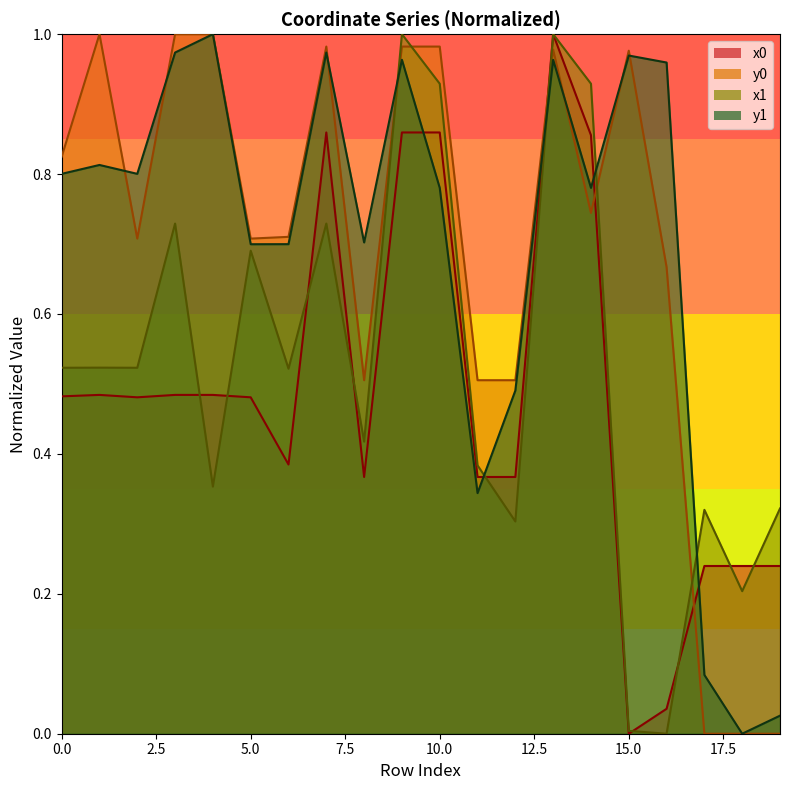

How many lines are shown in the chart?

4